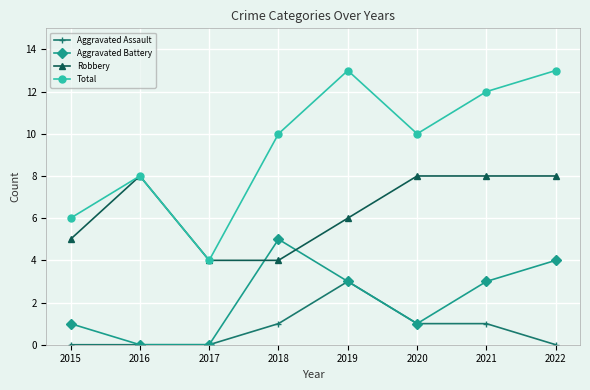

How many Aggravated Assault values are between 0 and 1?

7